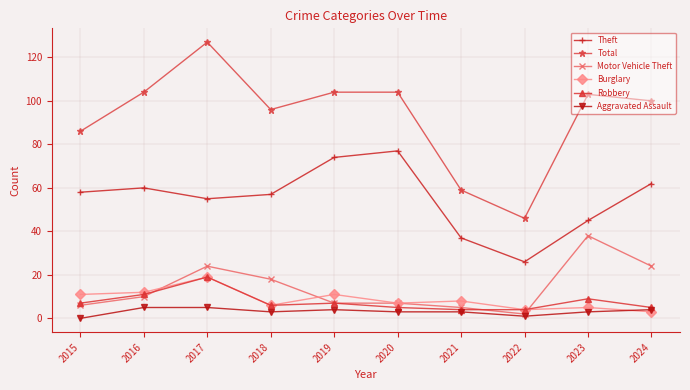

Which series changed the most between 2016 and 2022?

Total